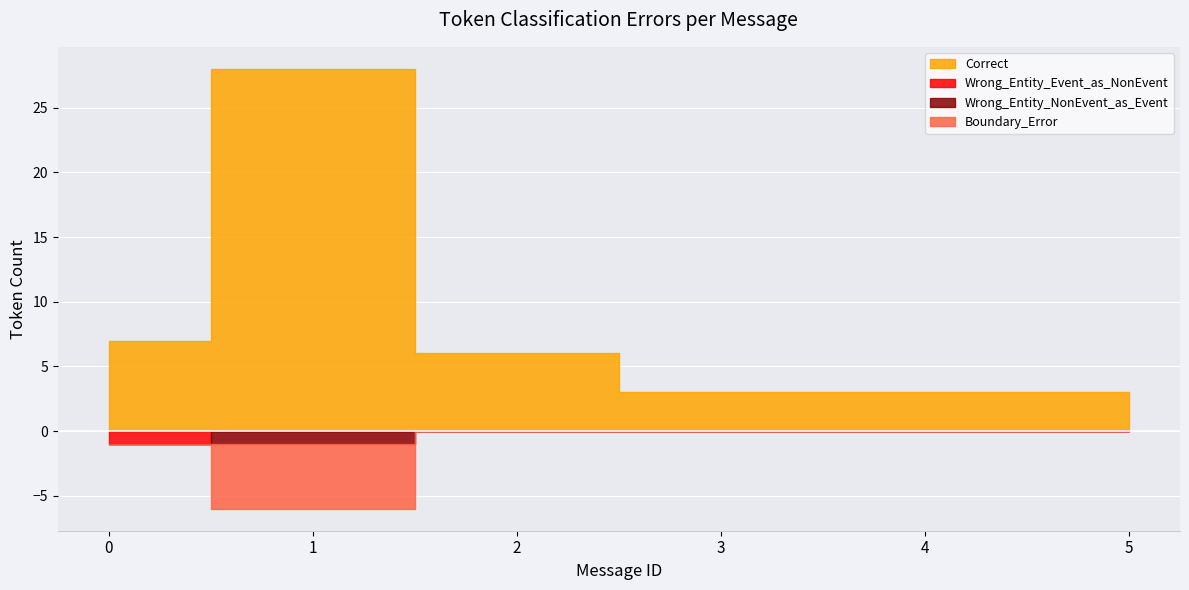

The value of Wrong_Entity_Event_as_NonEvent at 3 is 0. True or false?

True